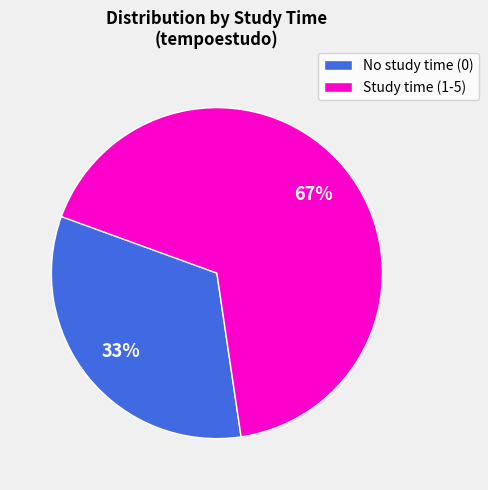

Between No study time (0) and Study time (1-5), which is larger?

Study time (1-5)